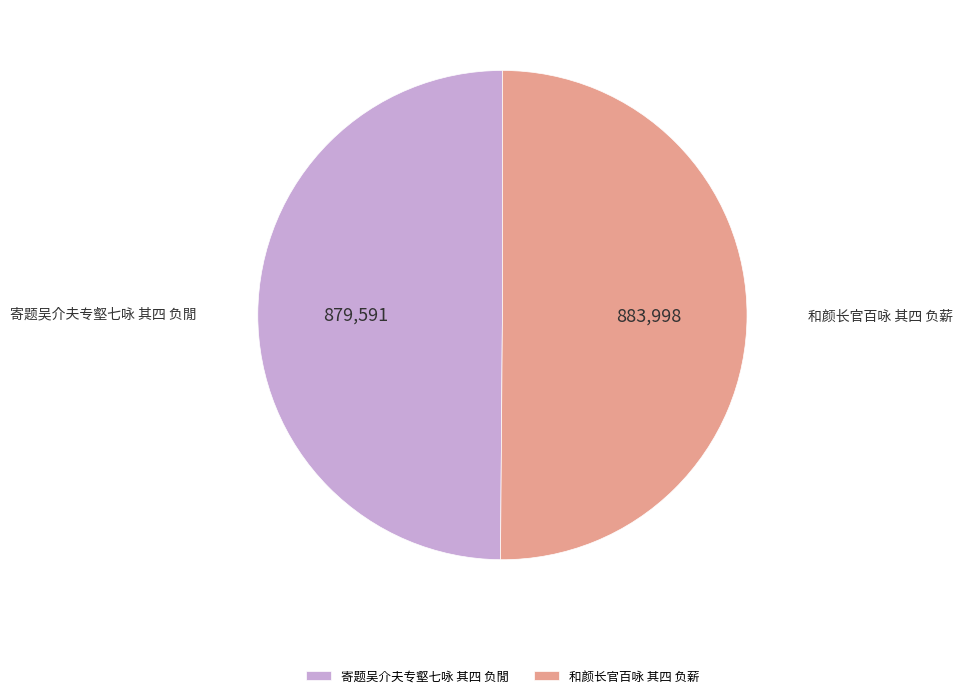

The 和颜长官百咏 其四 负薪 slice represents 63% of the pie. True or false?

False